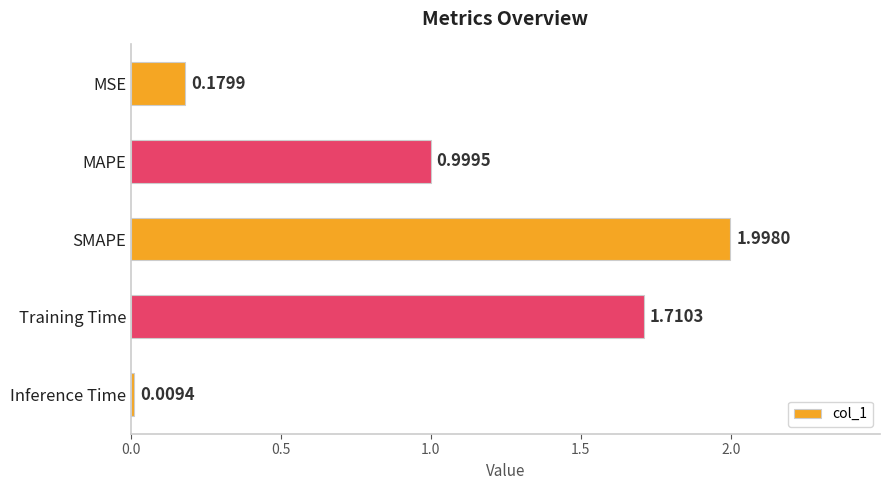

What is the label of the 4th bar from the bottom?

MAPE